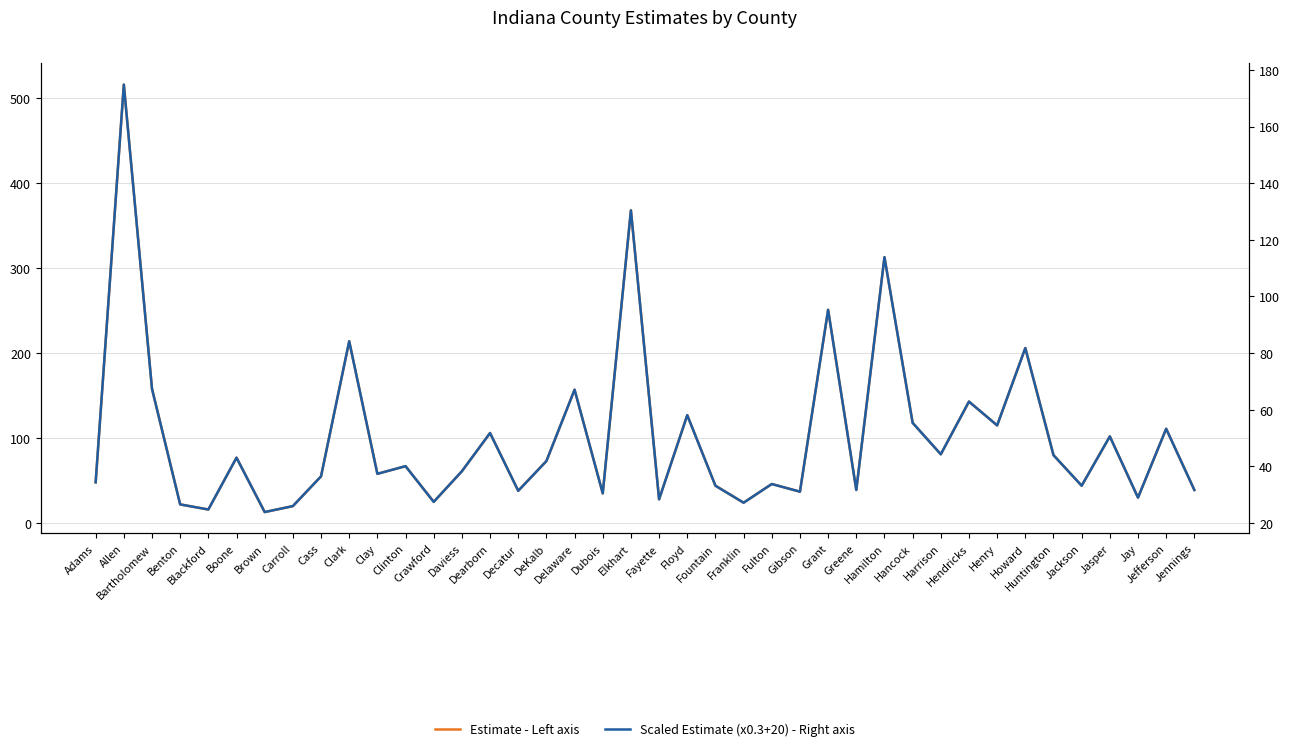

Rank the series at Gibson from lowest to highest value.

Scaled Estimate (x0.3+20) - Right axis, Estimate - Left axis